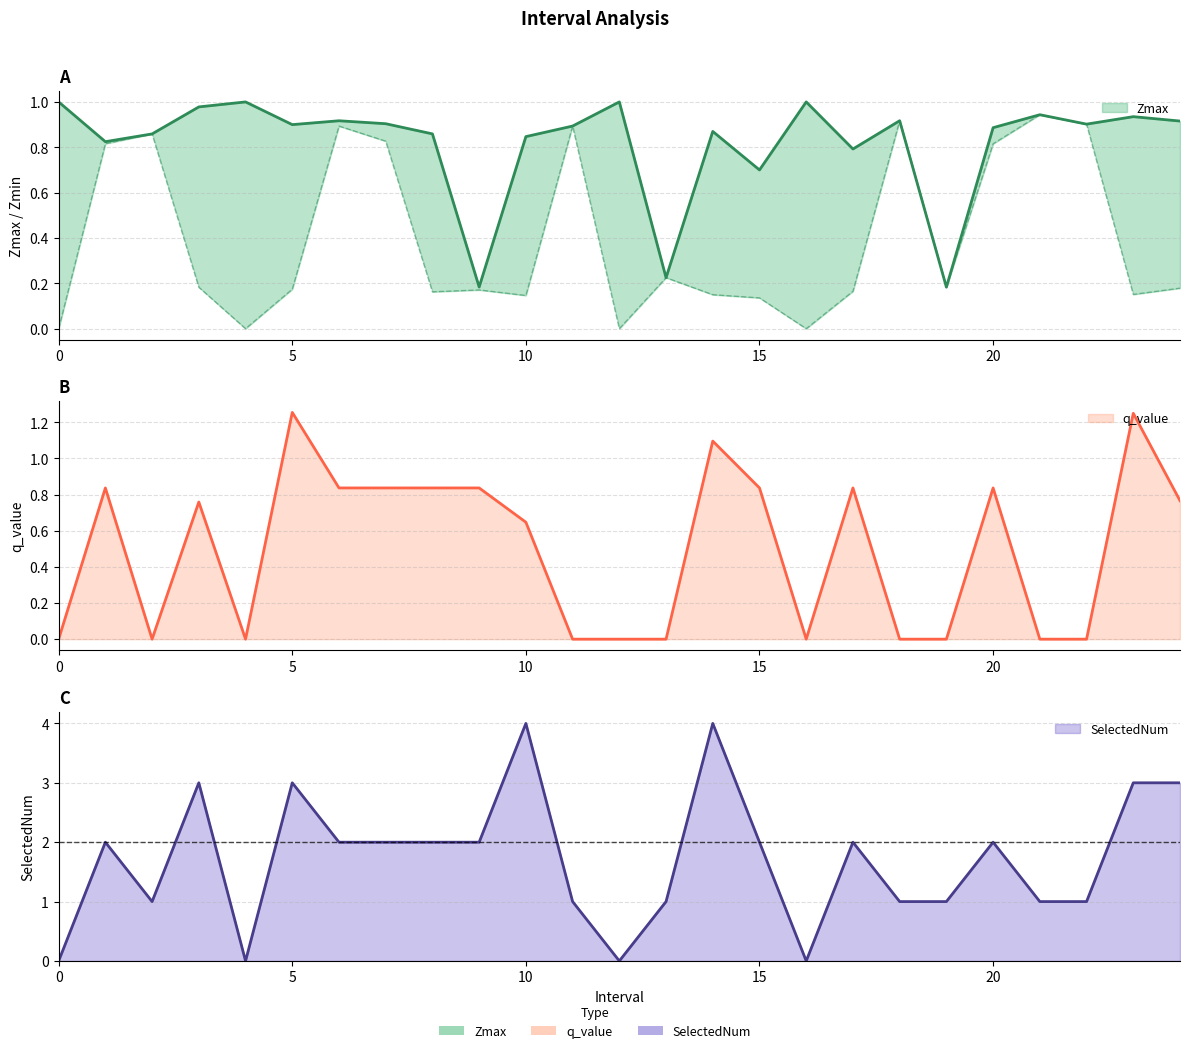

At which category is the sum across all series the highest?

14